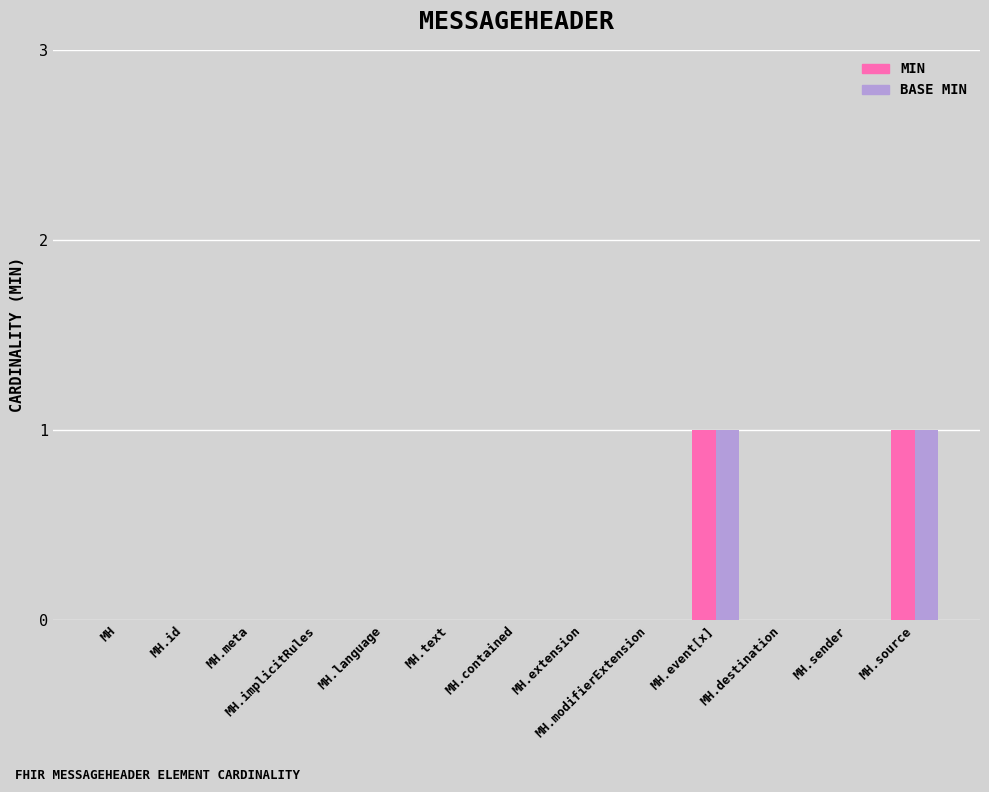

How many categories are shown in the chart?

13